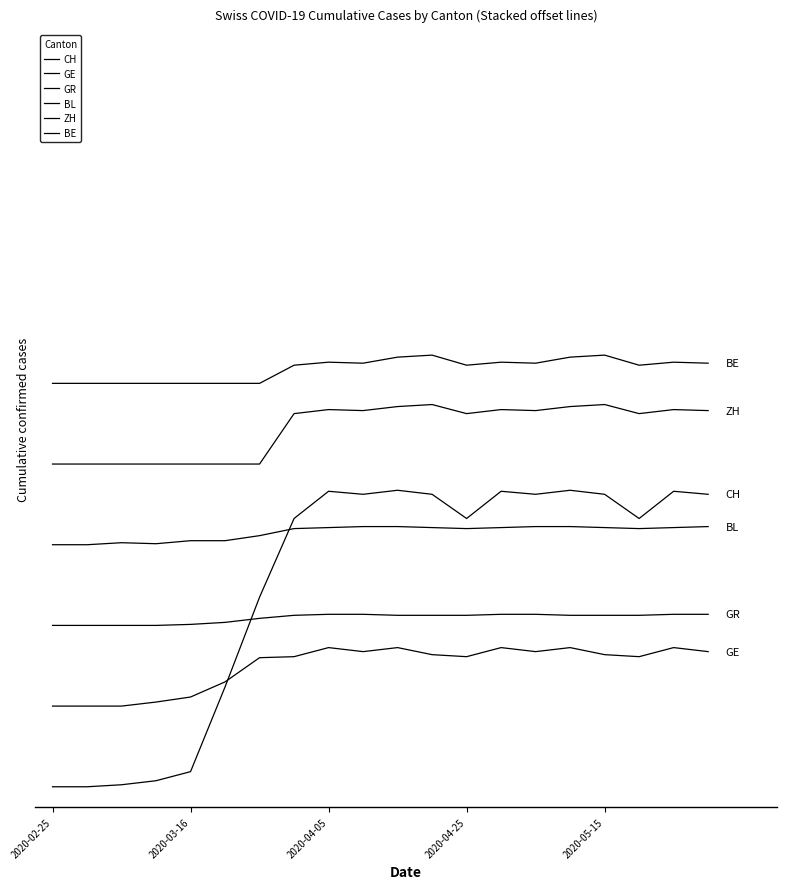

Is this an area chart (filled region under the line)?

No